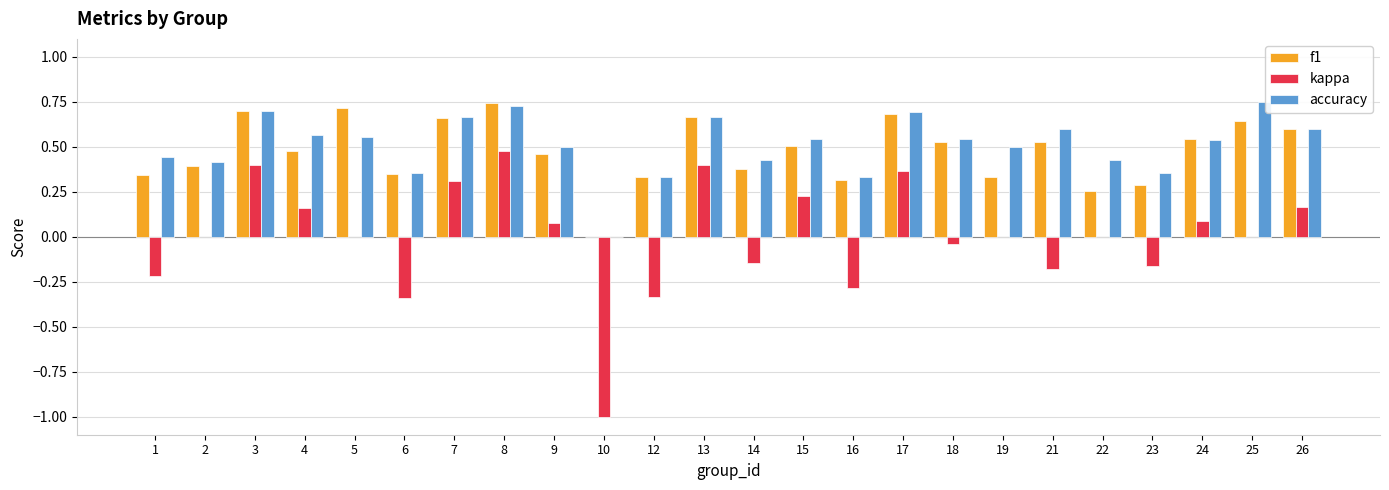

How many distinct data groups are displayed?

3